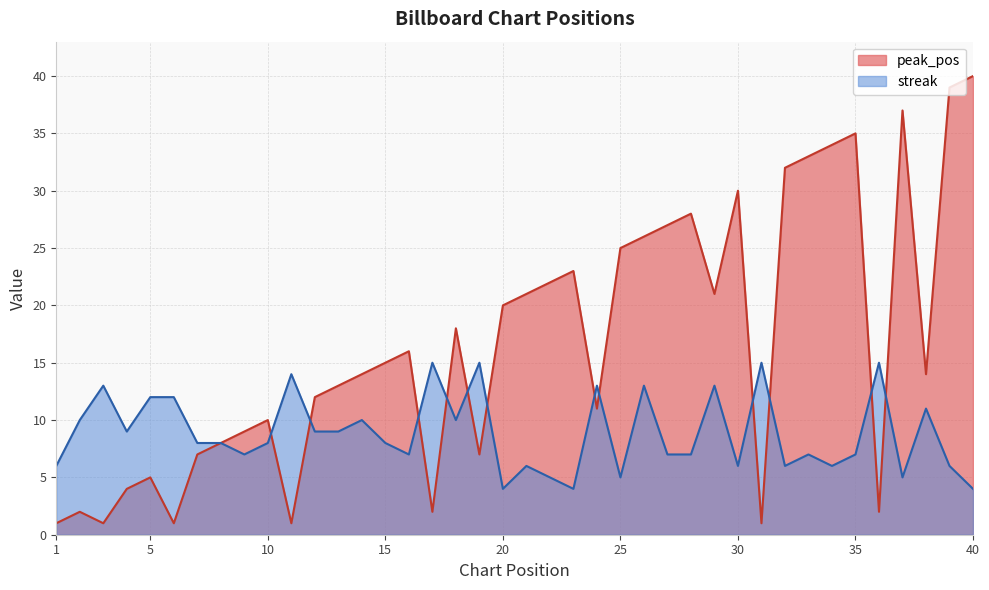

What is the difference between the maximum and minimum values in the streak series?

11